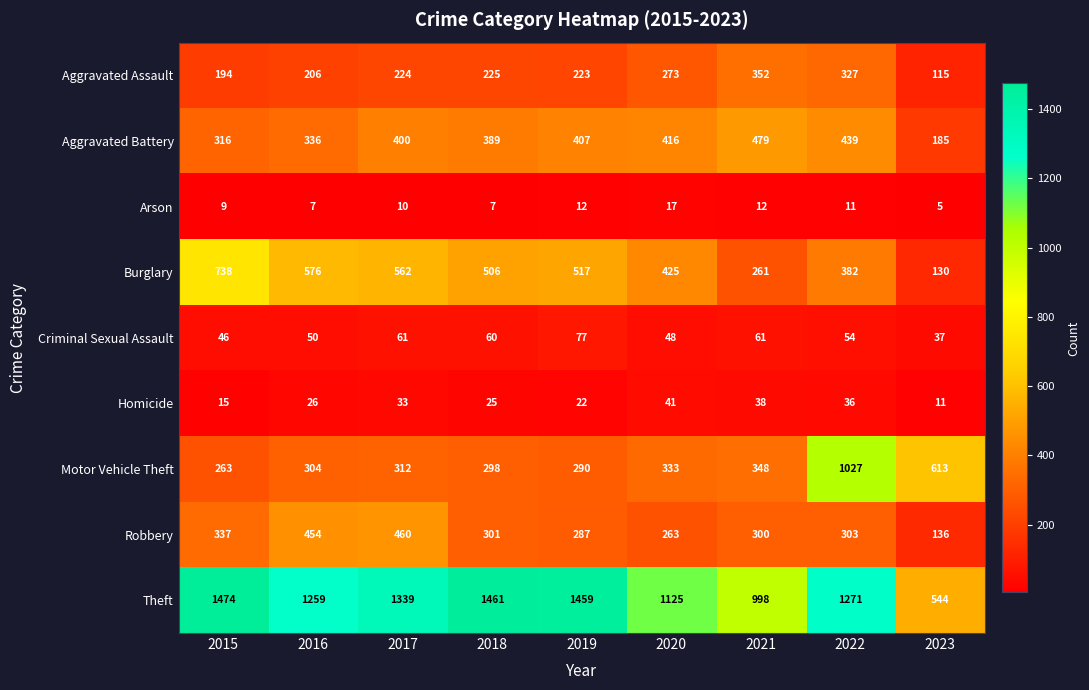

Rank the series by their maximum value, from lowest to highest.

Arson, Homicide, Criminal Sexual Assault, Aggravated Assault, Robbery, Aggravated Battery, Burglary, Motor Vehicle Theft, Theft